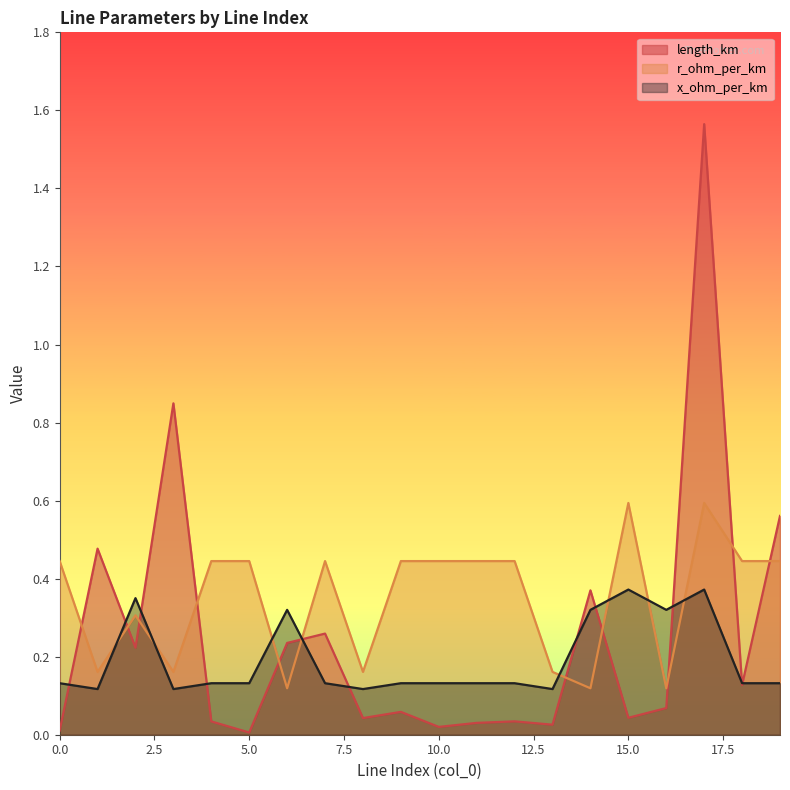

What is the sum of all r_ohm_per_km values?

6.9